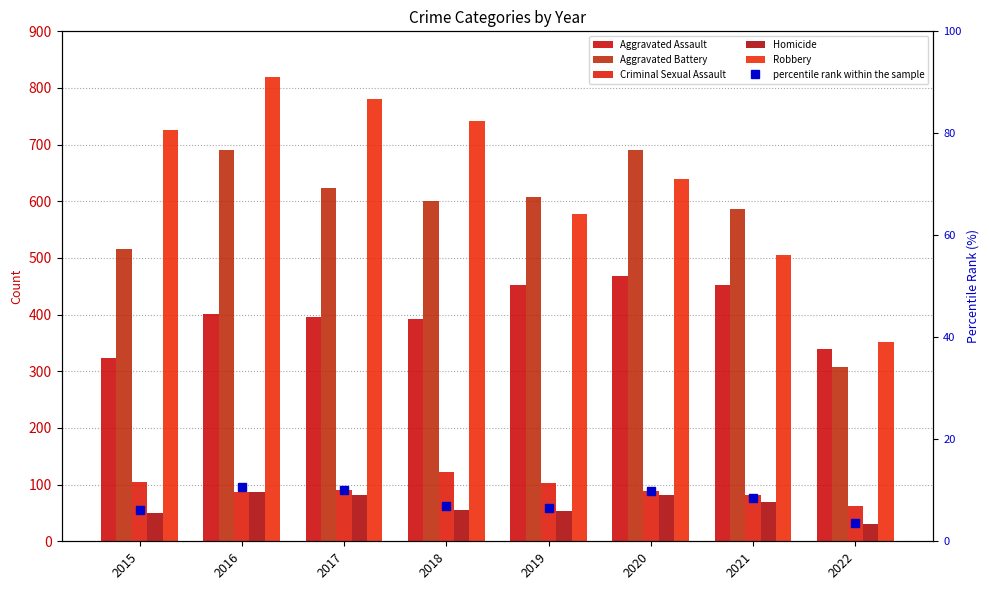

True or false: Homicide has a value of 41 at 2021.

False